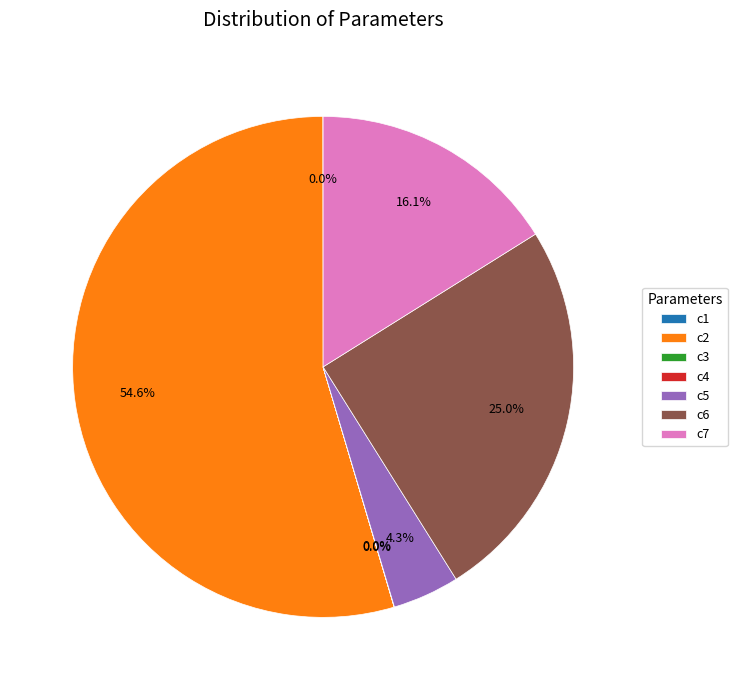

What is the largest slice in the pie chart?

c2